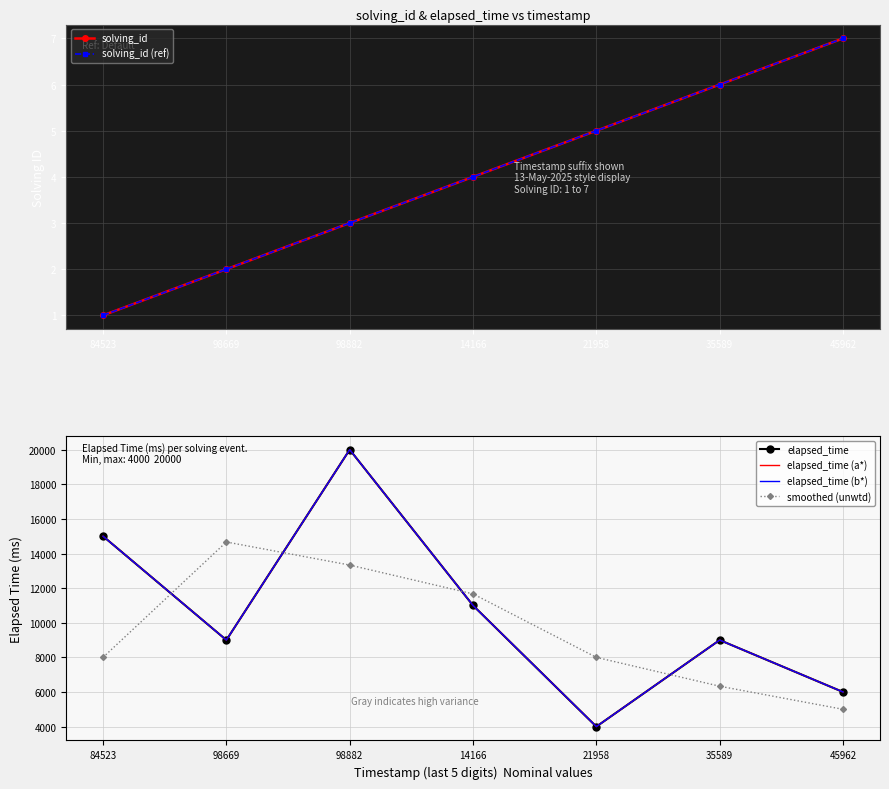

How many distinct data groups are displayed?

6